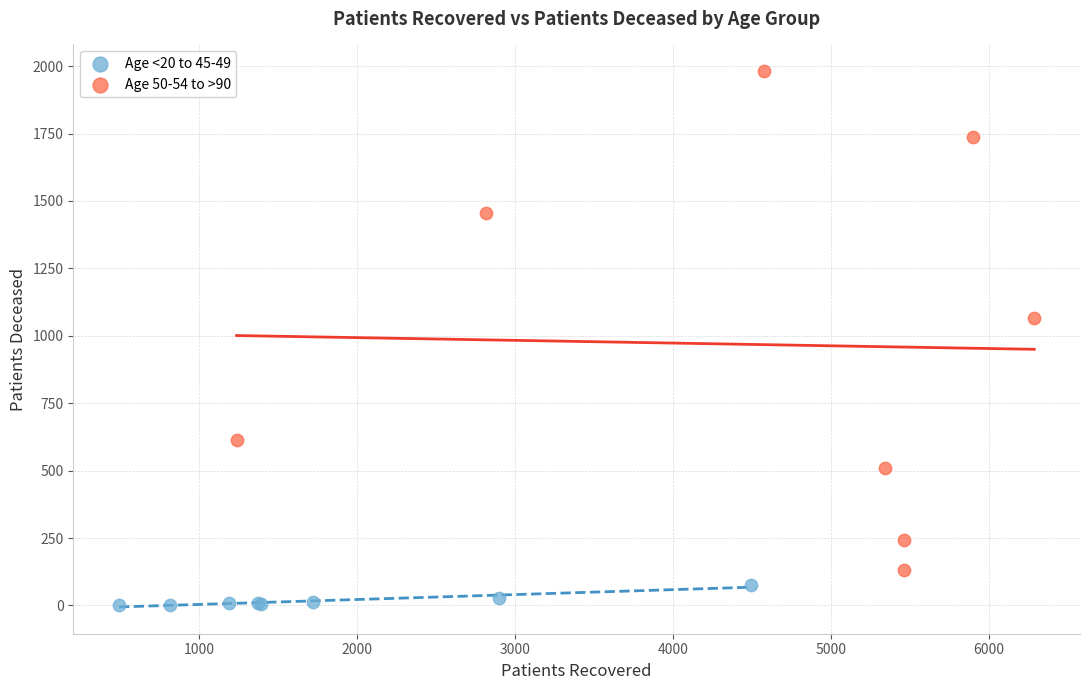

Which series contains the highest Y value?

Age 50-54 to >90